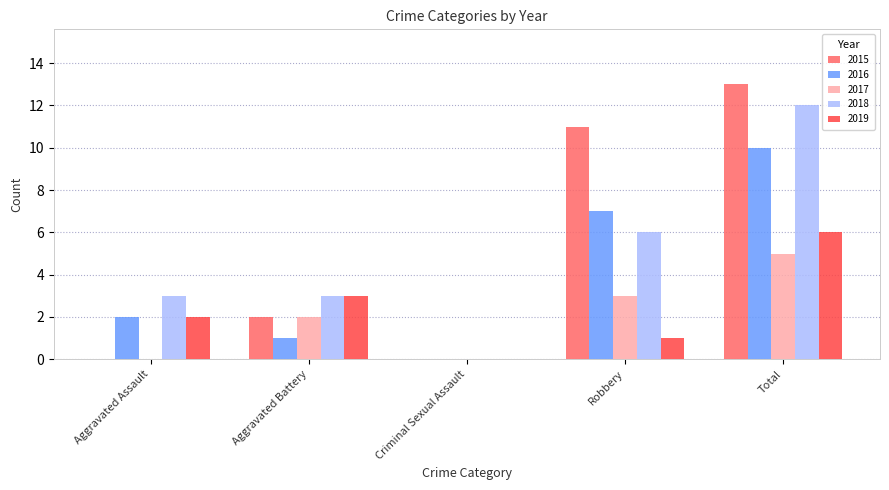

What is the maximum value shown in the chart?

13